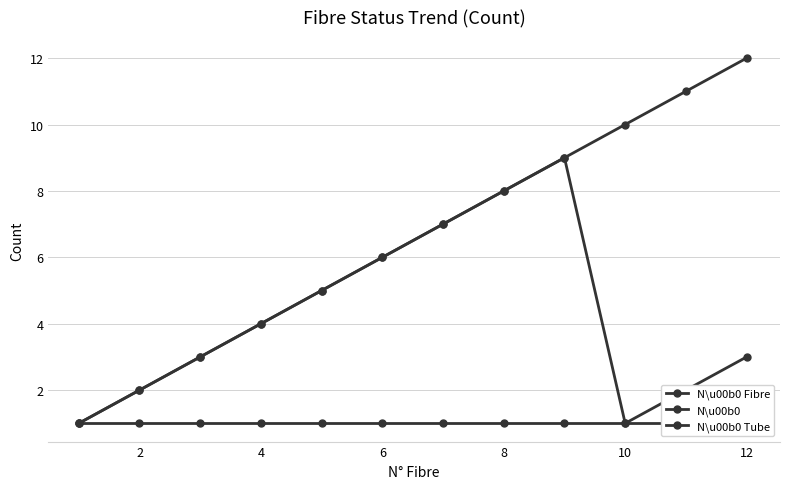

Rank the series at 8 from lowest to highest value.

N\u00b0 Tube, N\u00b0 Fibre, N\u00b0